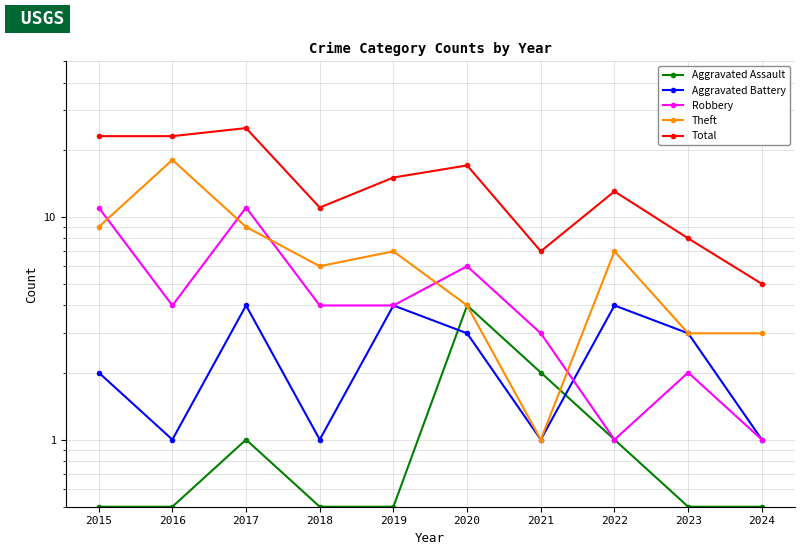

What is the sum of all Theft values?

67.0